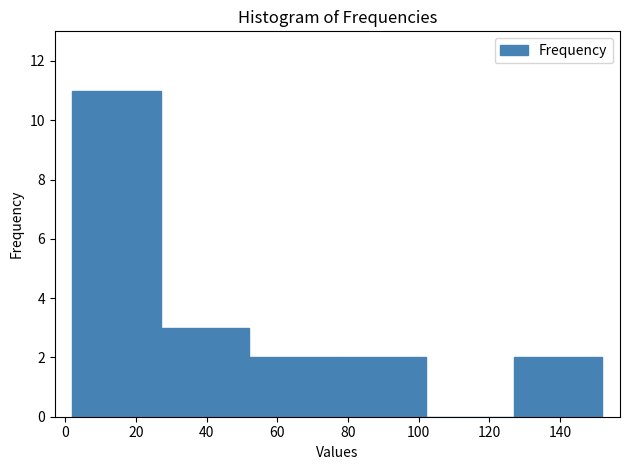

Reading left to right, list every bar in this chart as the range it spans on the x-axis followed by its height. Neither the bar edges nor the heights are printed on the chart, so give them approximately, as read against the axes.

2 to 27: 11
27 to 52: 3
52 to 77: 2
77 to 102: 2
102 to 127: 0
127 to 152: 2